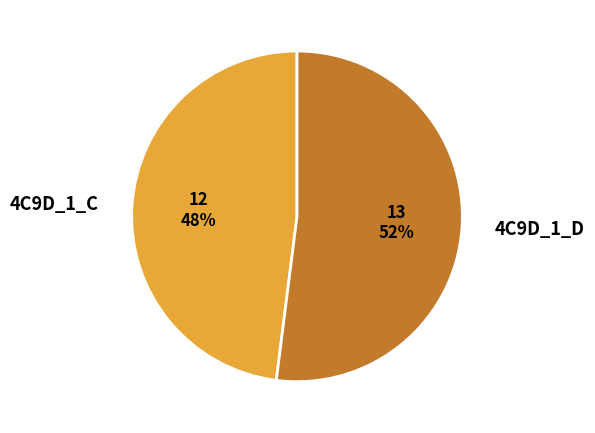

To the nearest percent, what percentage of the pie is 4C9D_1_D?

52%